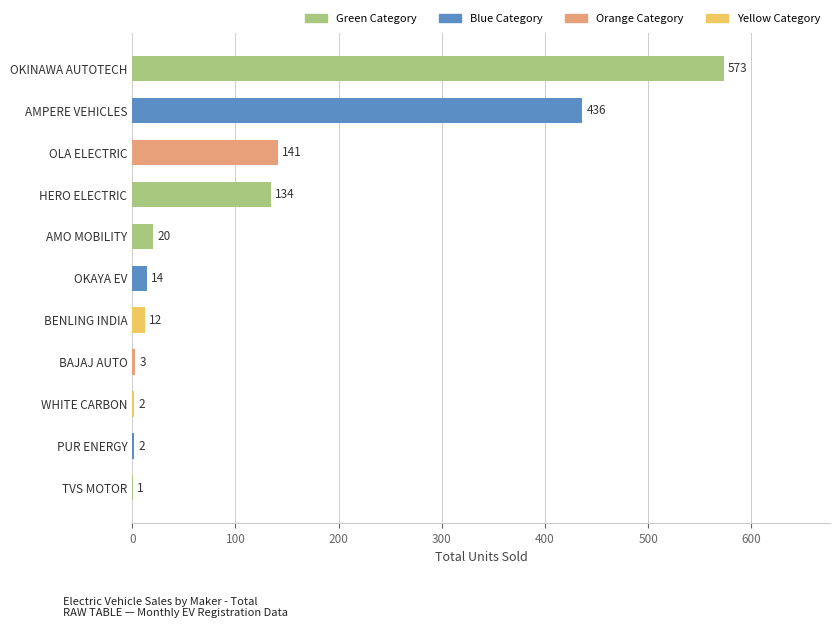

Which category has the highest value across all series?

OKINAWA AUTOTECH